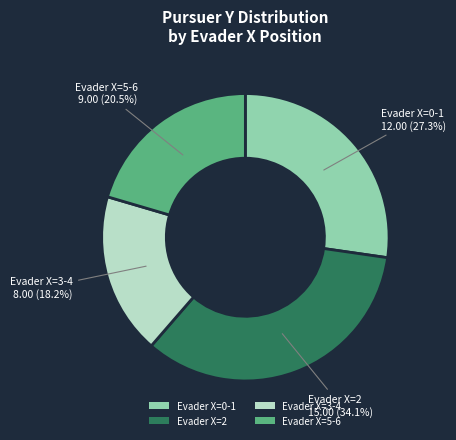

What percentage is NOT represented by Evader X=0-1?

72.7%